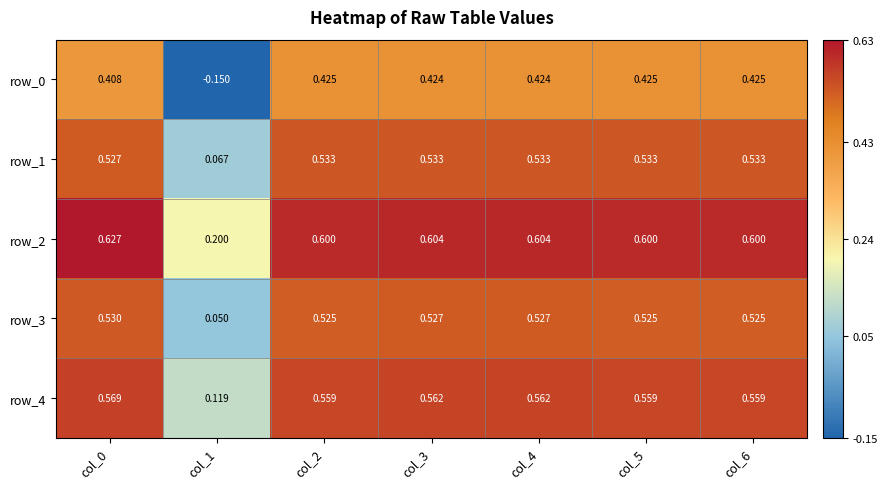

Which series has the largest range (max minus min)?

row_0